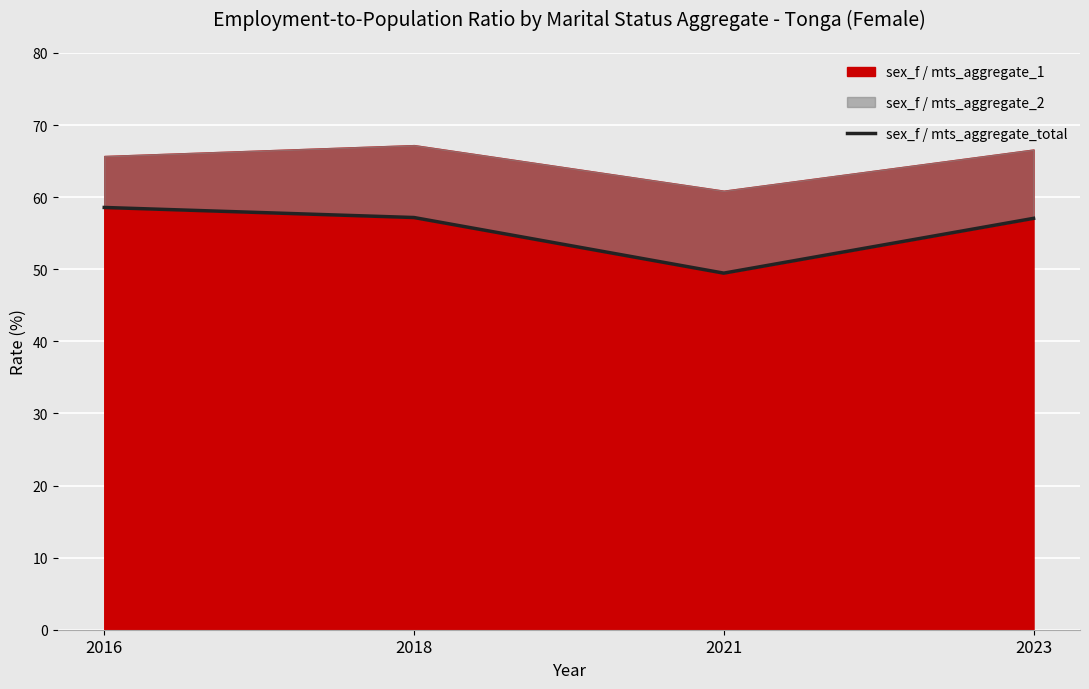

What is the change in value from 2016 to 2021?

-9.1